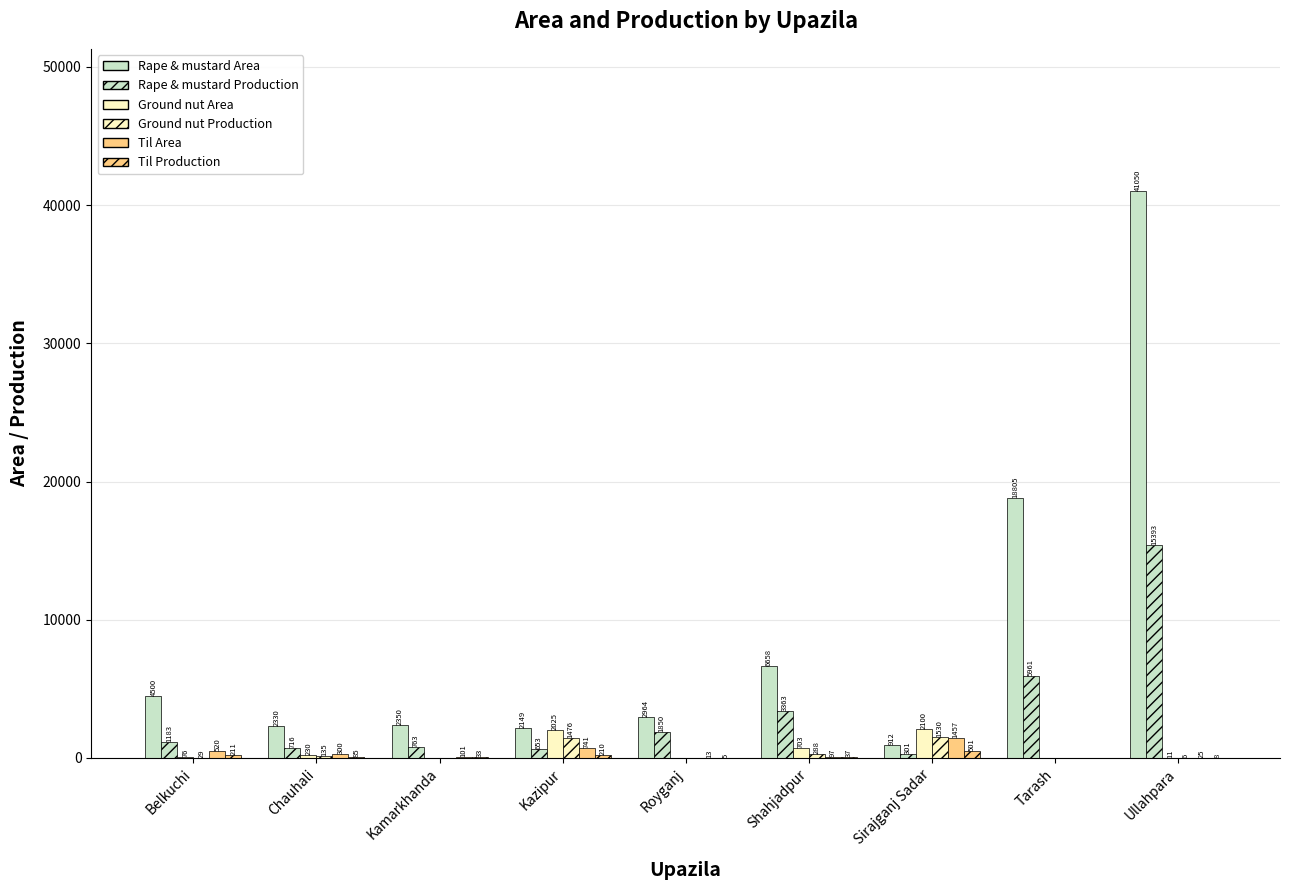

What is the label of the 8th bar from the right?

Chauhali